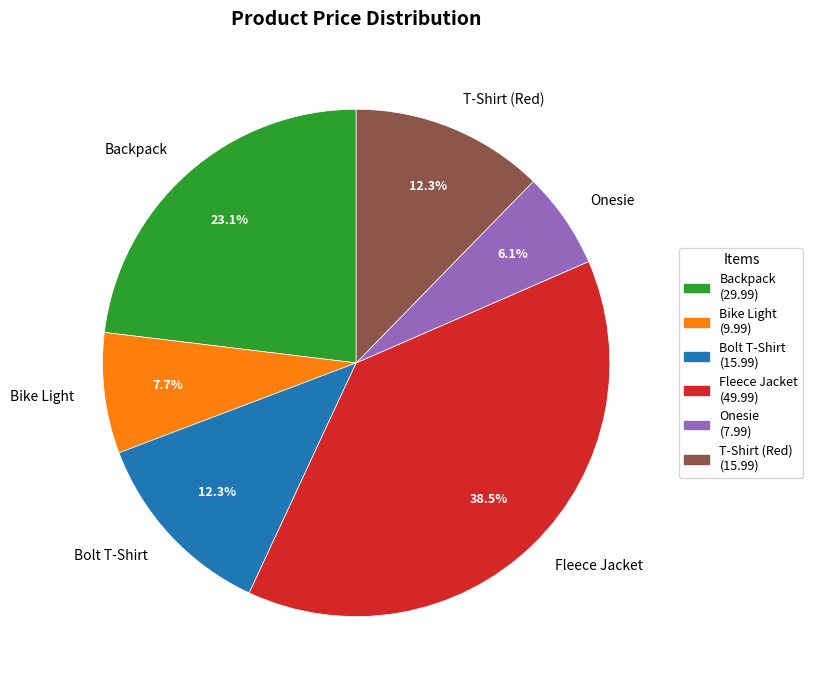

How many segments does this pie chart have?

6